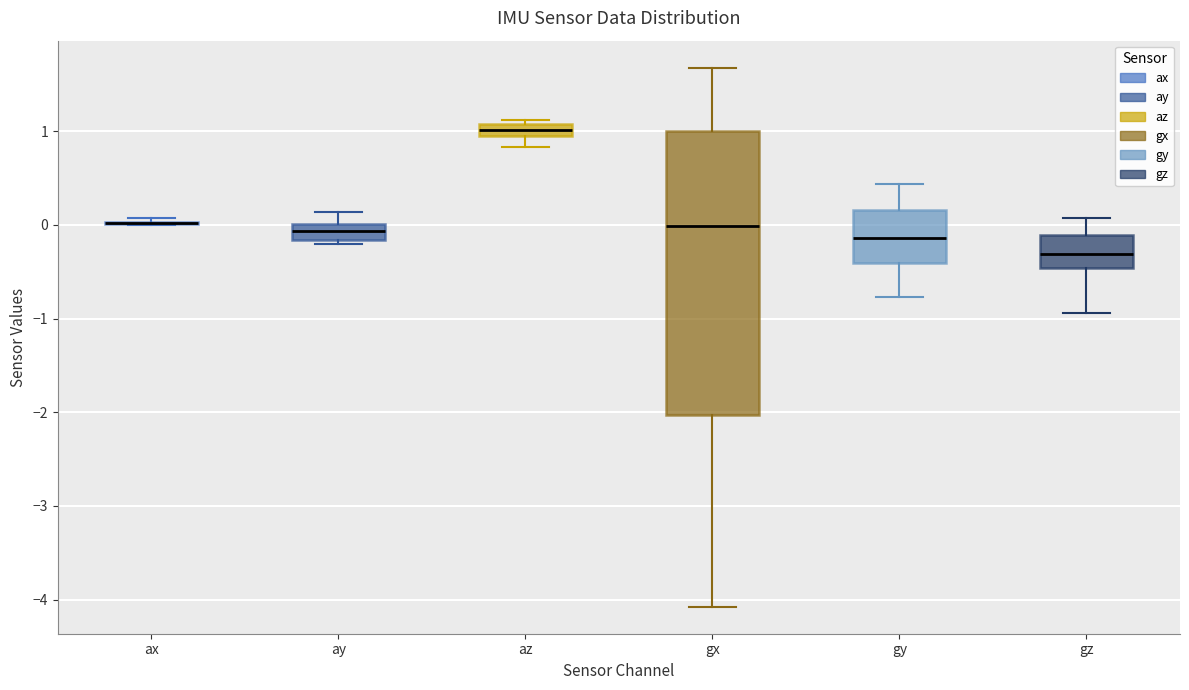

Where is the lower edge of the box for ay on the y-axis? The values are not printed on the chart, so give them approximately, as read against the axis.

-0.2